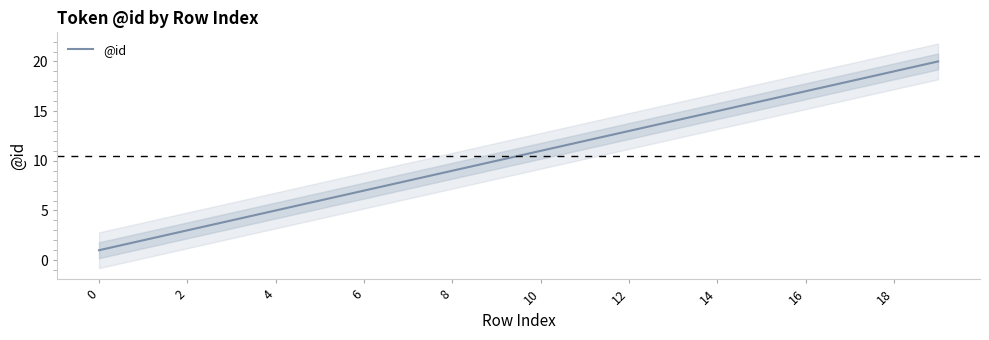

What is the change in value from 10 to 11?

+1